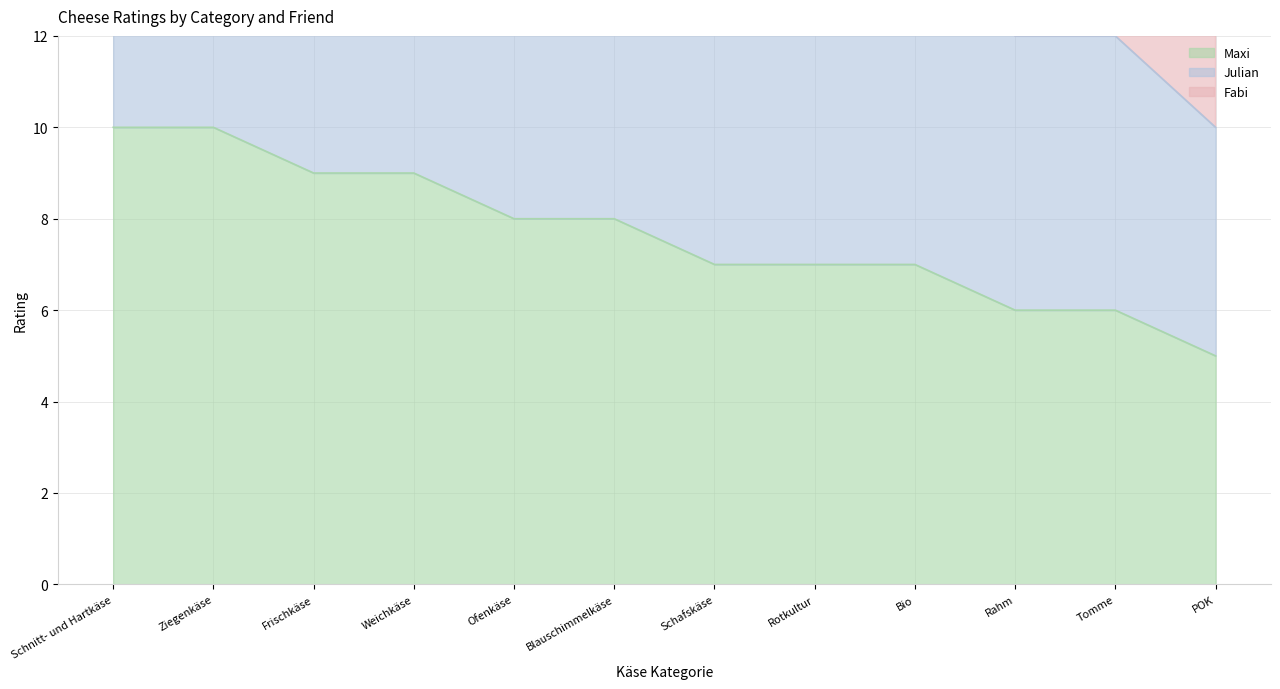

What is the sum of the Julian values at Schnitt- und Hartkäse and Ziegenkäse?

40